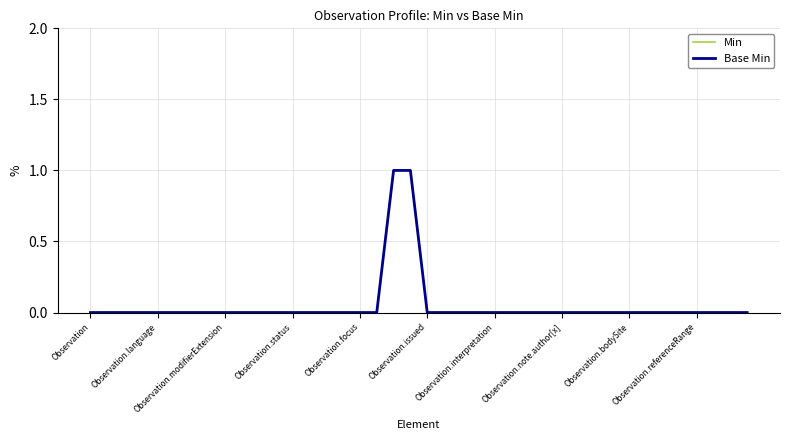

Does the chart have visible grid lines?

Yes